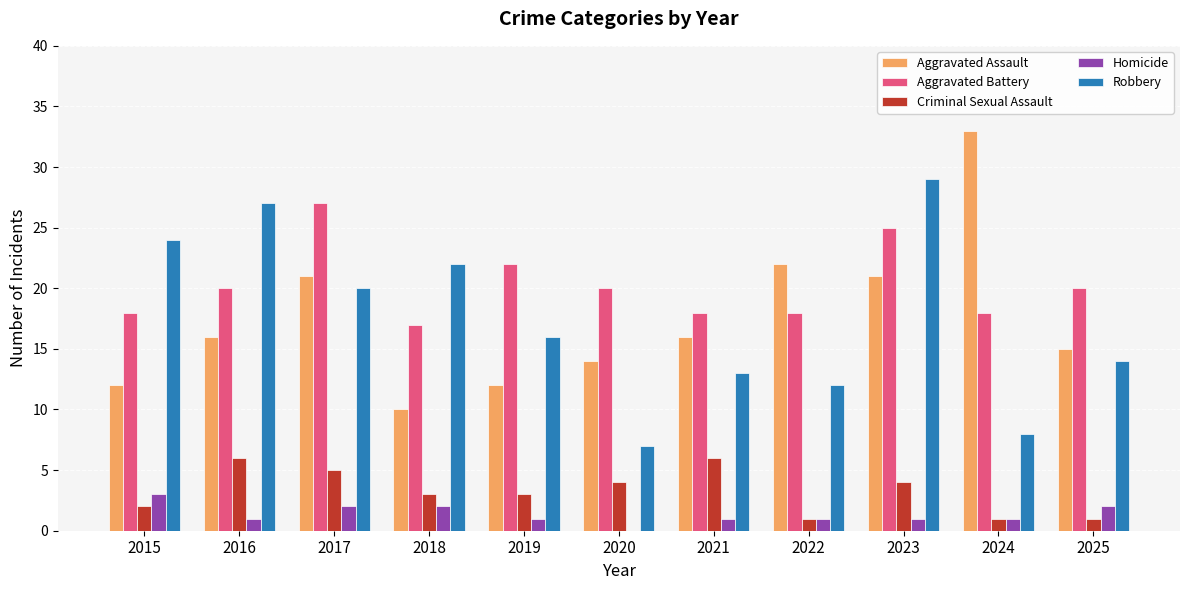

Are the bars grouped side by side (vs. stacked)?

Yes